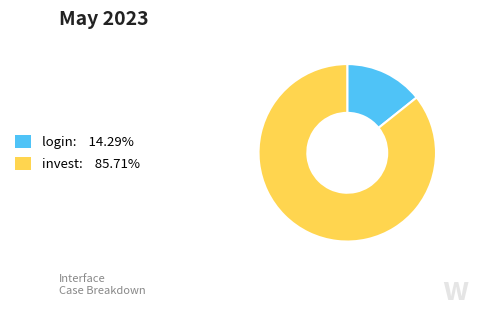

Between invest and login, which is larger?

invest